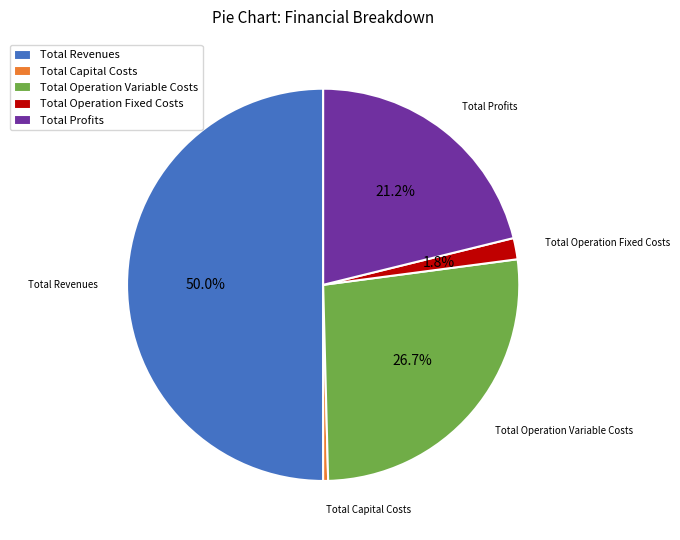

True or false: Total Profits accounts for 21% of the total.

True